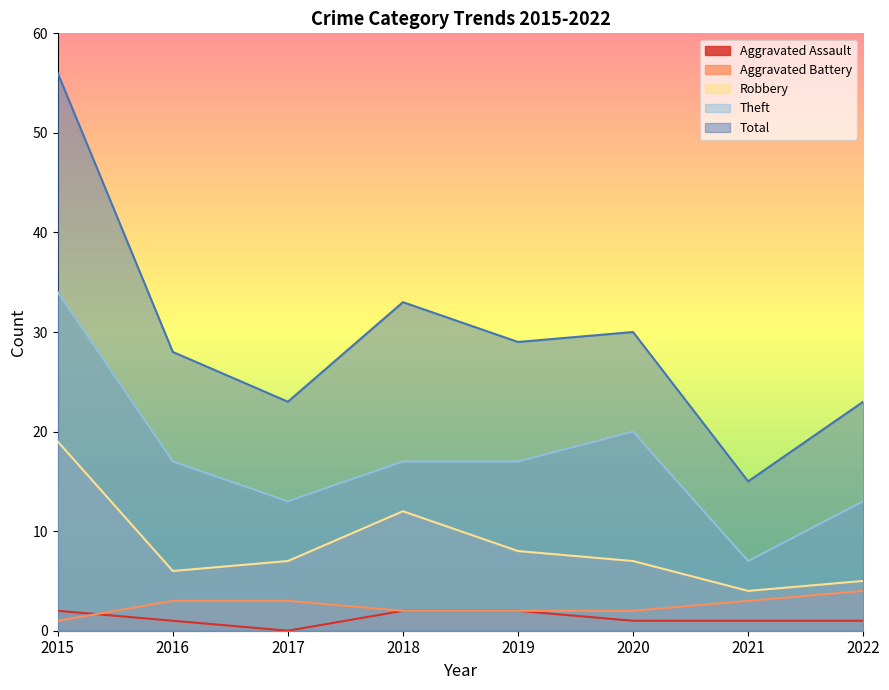

What is the difference between the highest and lowest values at 2018?

31